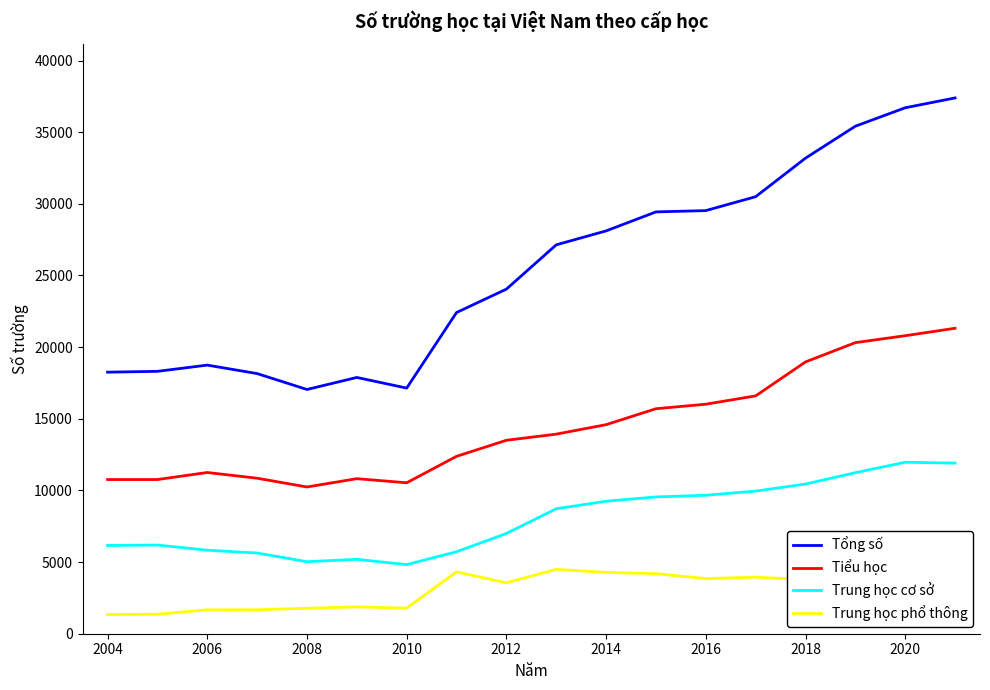

What is the difference between the maximum and minimum values in the Trung học cơ sở series?

7144